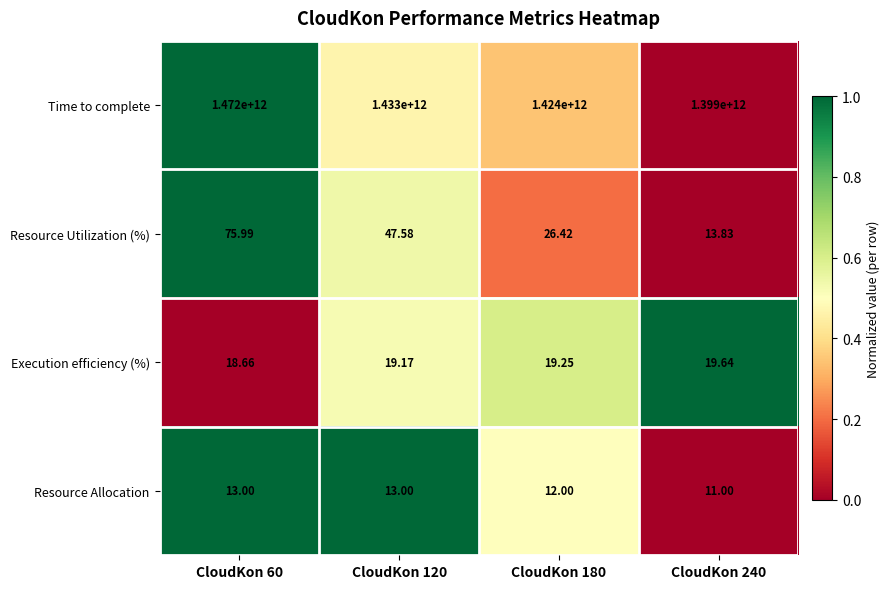

Which series has the largest range (max minus min)?

Time to complete